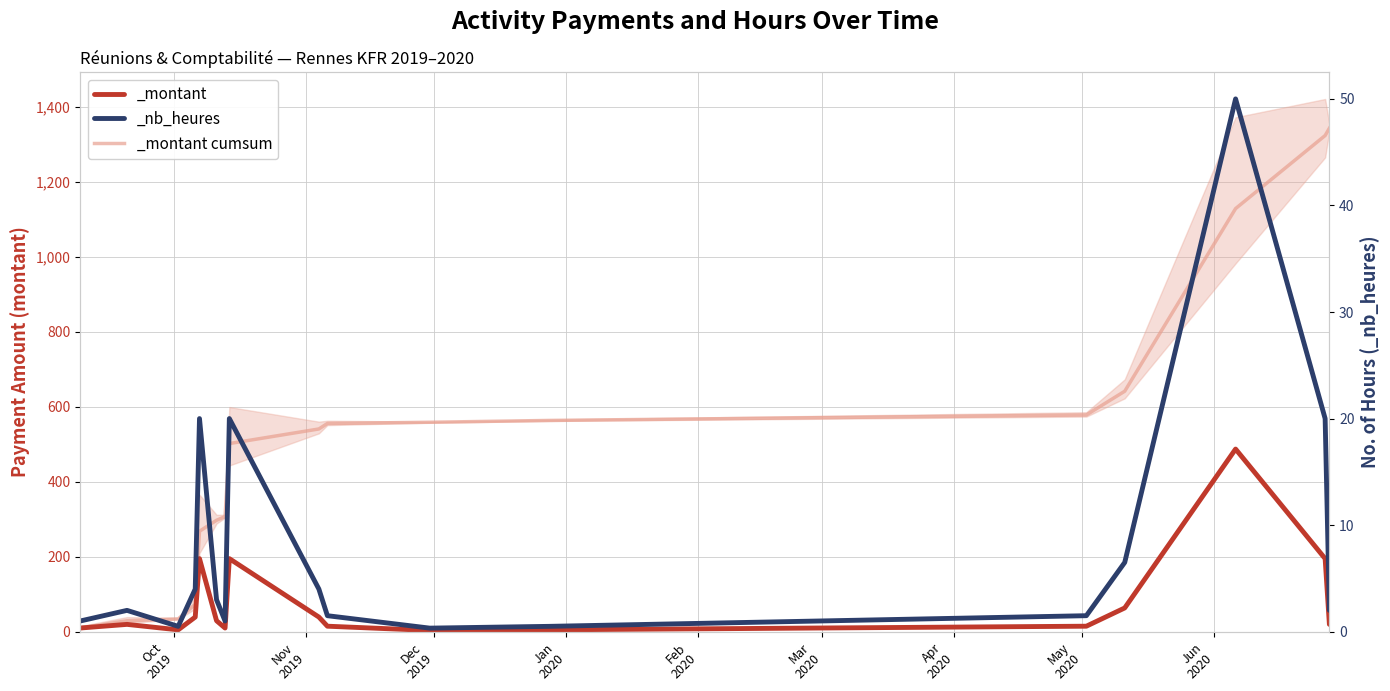

True or false: _nb_heures and _montant_cumsum intersect in this chart.

False